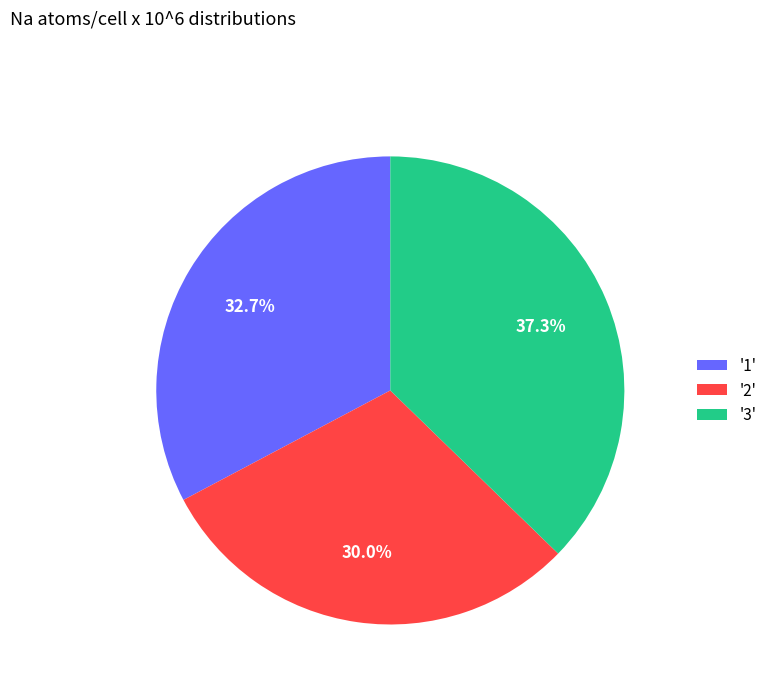

Does any single category account for the majority?

No